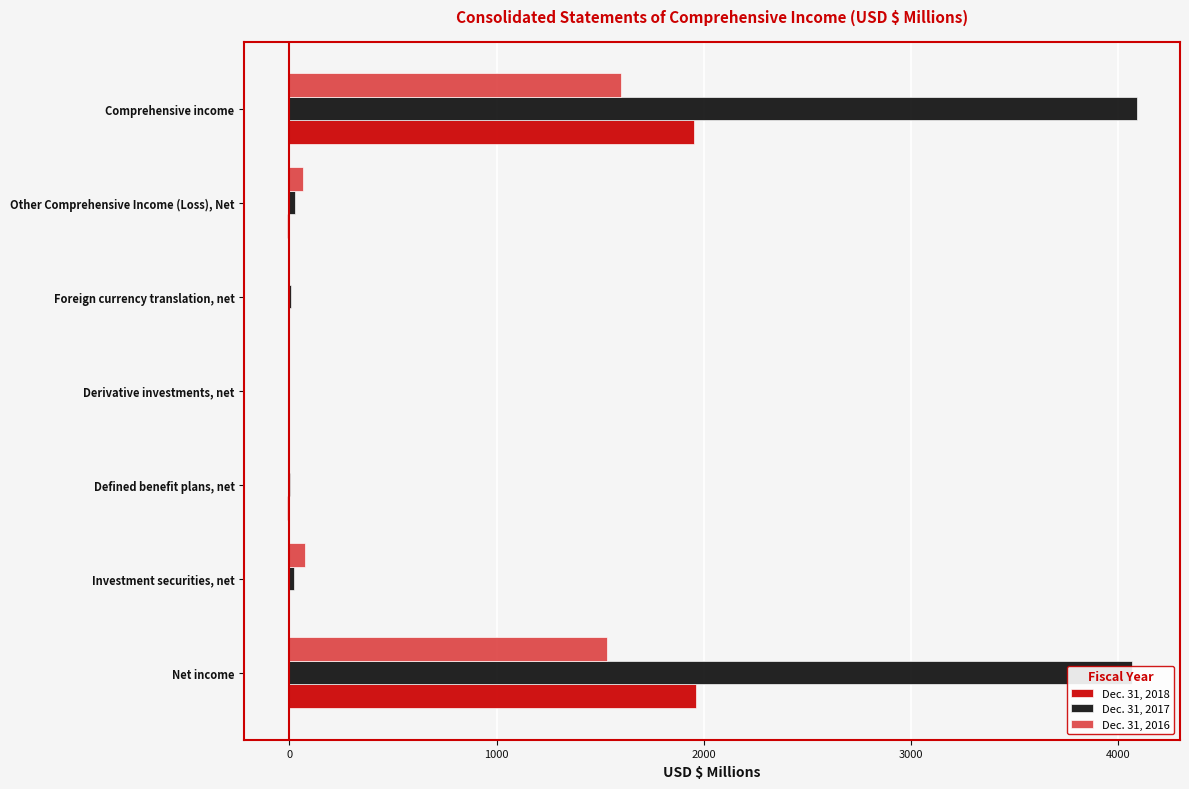

Is the value of Dec. 31, 2017 at Derivative investments, net greater than the value of Dec. 31, 2018 at Net income?

No